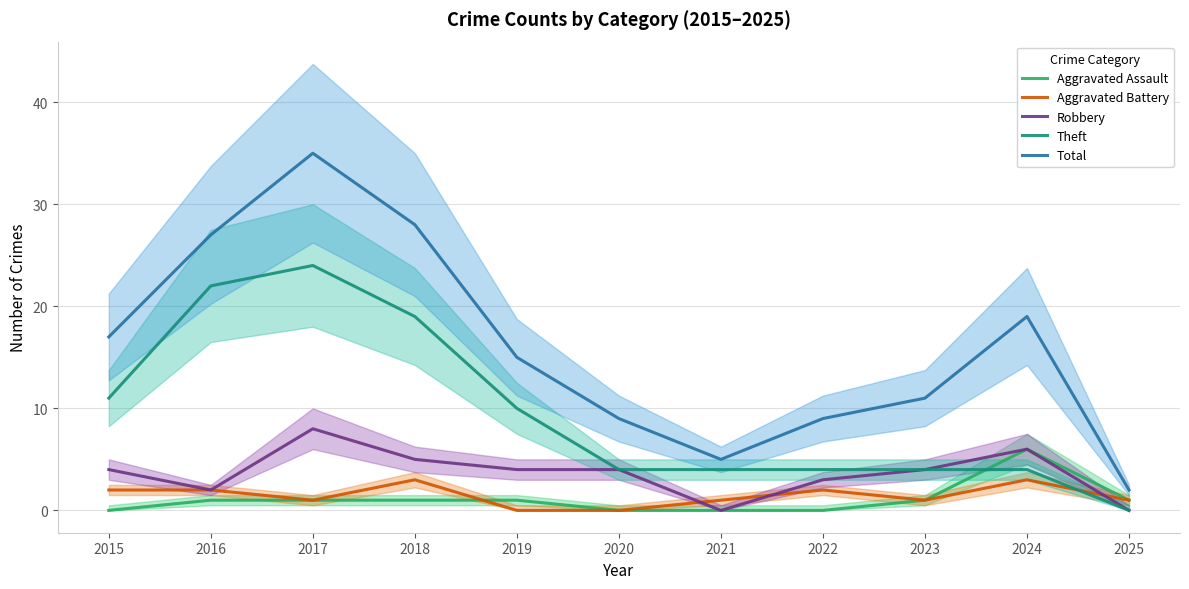

What are all the series names shown in the legend?

Aggravated Assault, Aggravated Battery, Robbery, Theft, Total